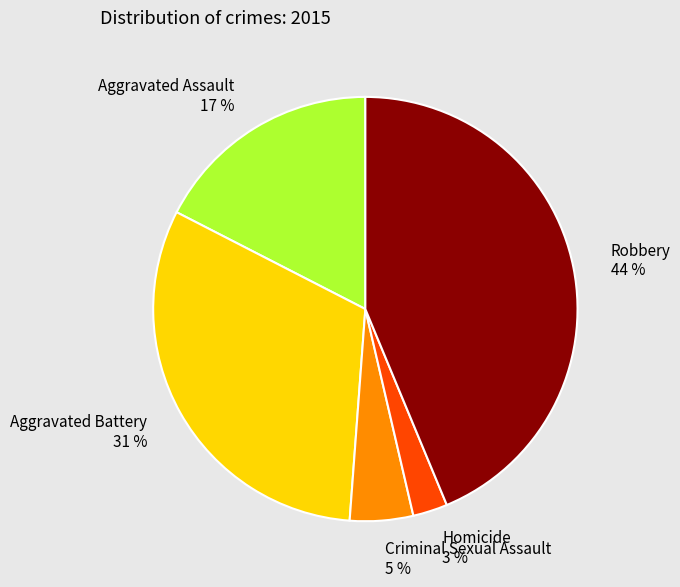

To the nearest percent, what is the combined percentage of Aggravated Assault and Criminal Sexual Assault?

22%